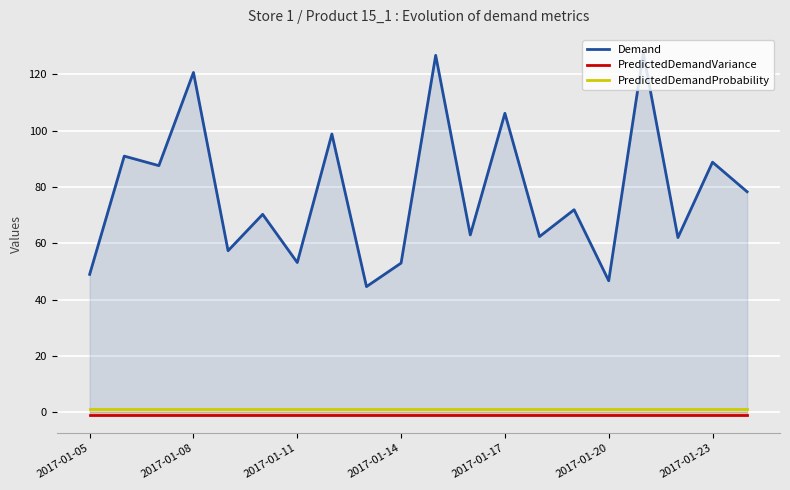

How many interior local valleys does the Demand series have?

8